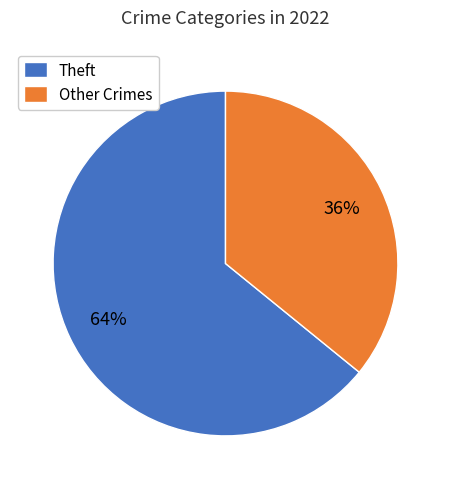

Is there a majority slice in this chart?

Yes